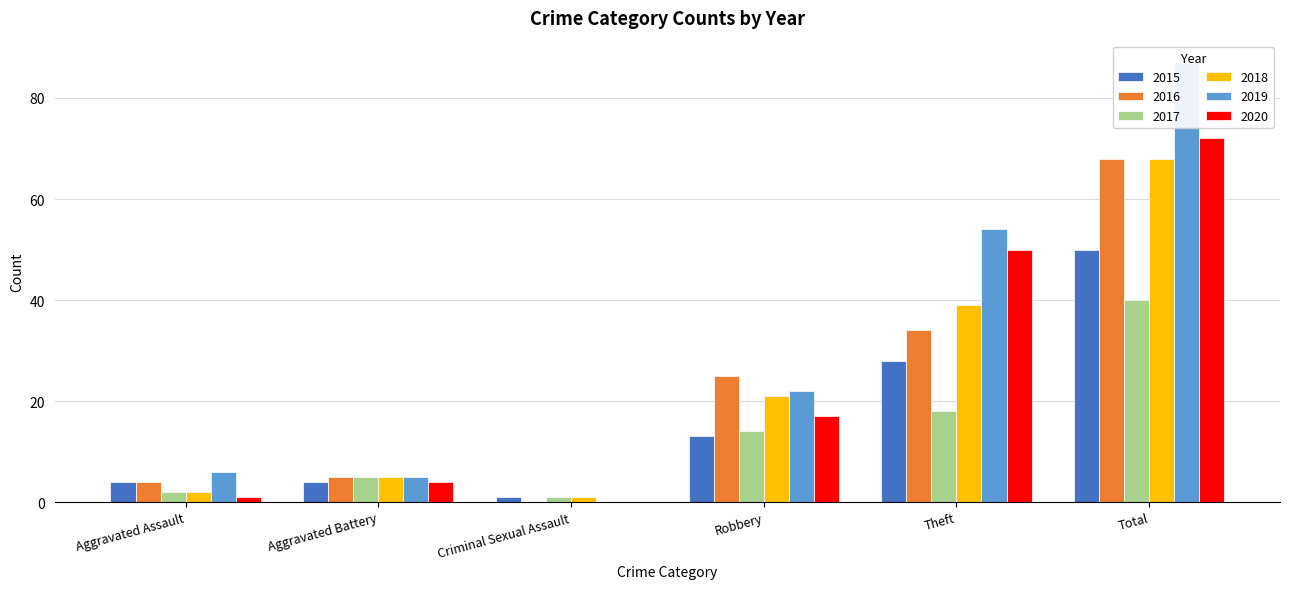

The value of 2018 at Aggravated Battery is 3. True or false?

False